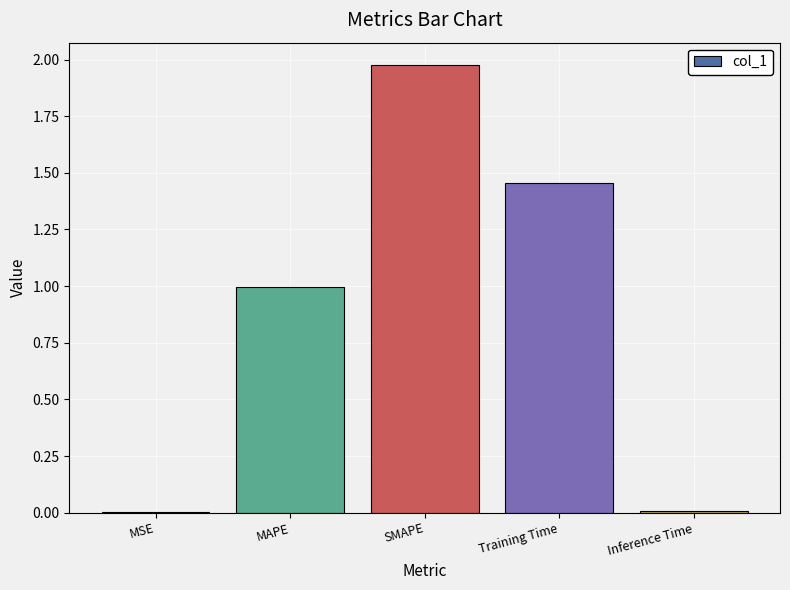

What is the average value?

0.9